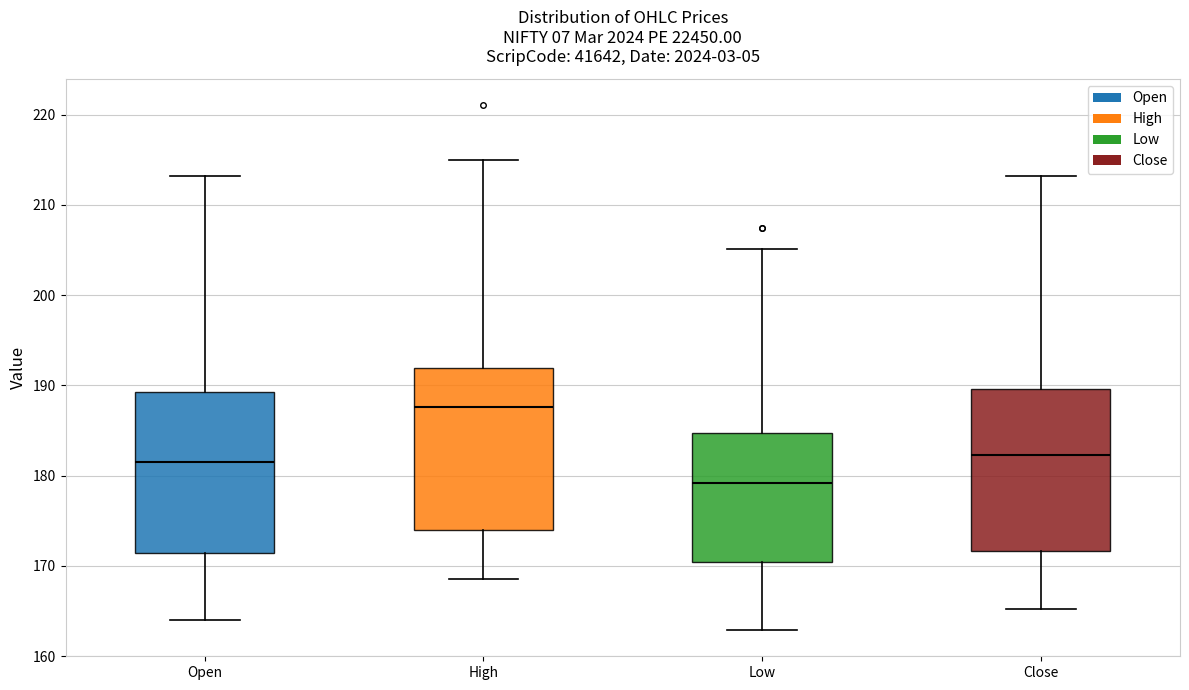

Which box's median line is the highest?

High